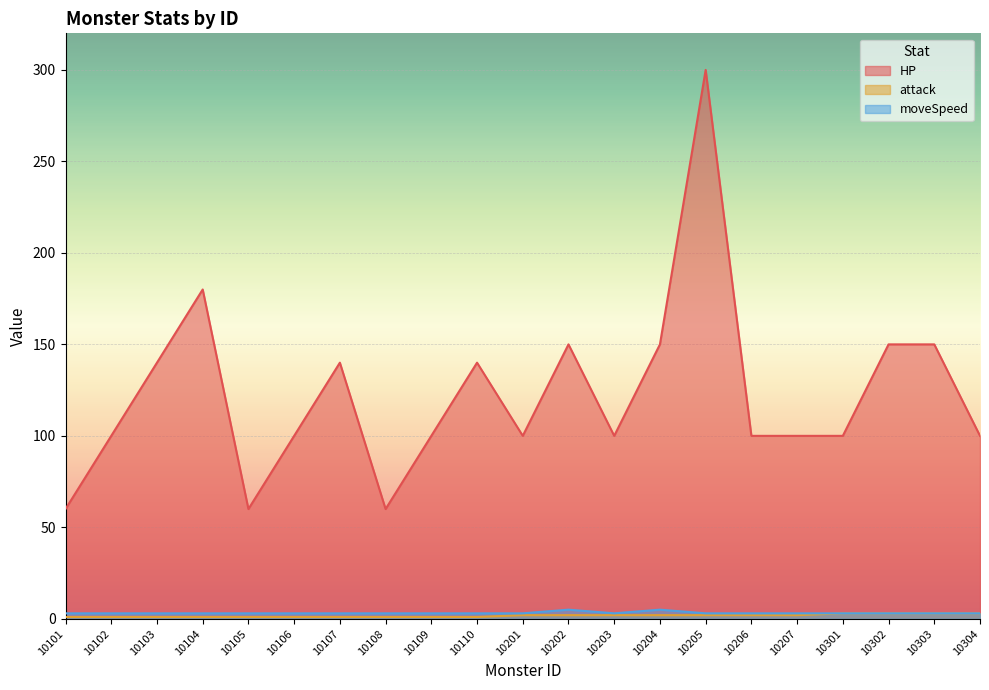

At which label is moveSpeed closest to 4?

10101